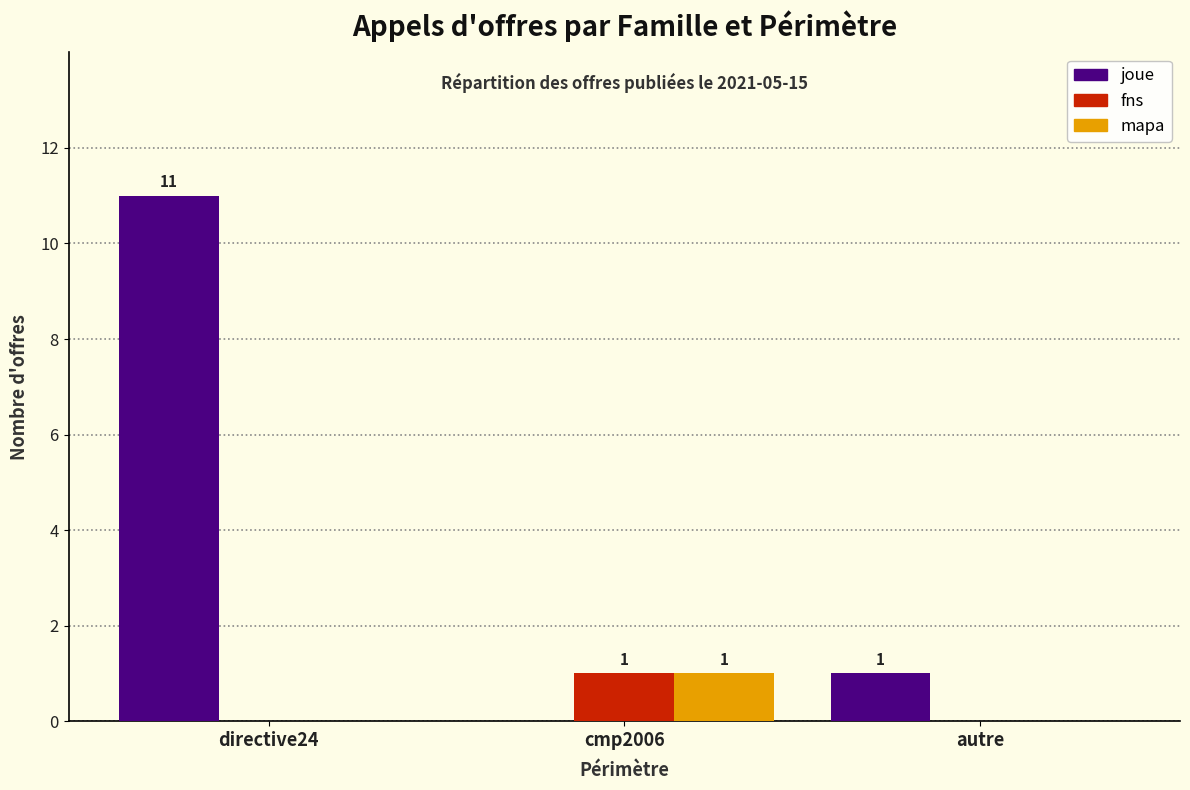

Which category has the highest value in the mapa series?

cmp2006